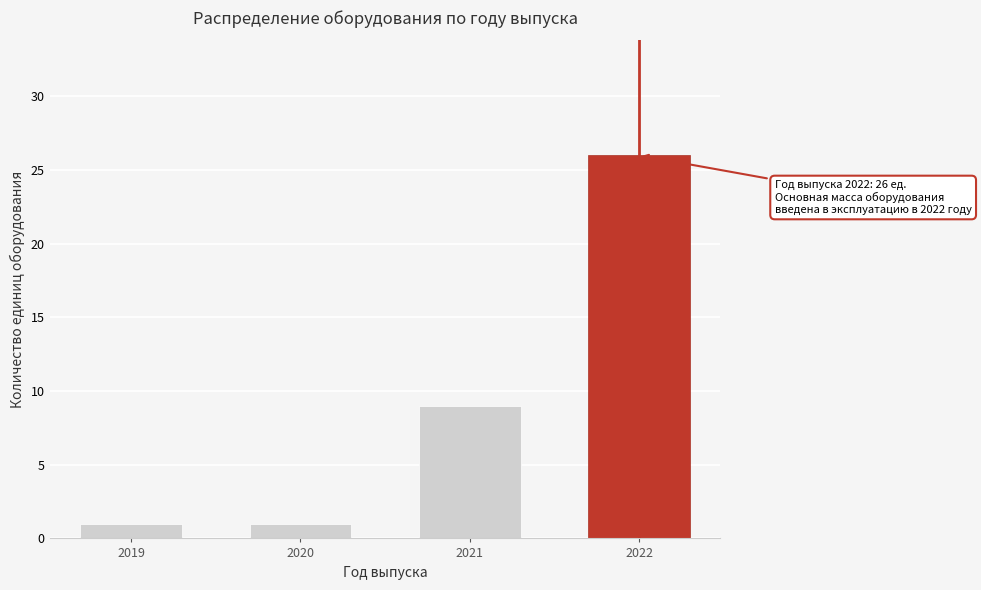

Reading left to right, extract all data points from this chart.

2019=1	2020=1	2021=9	2022=26